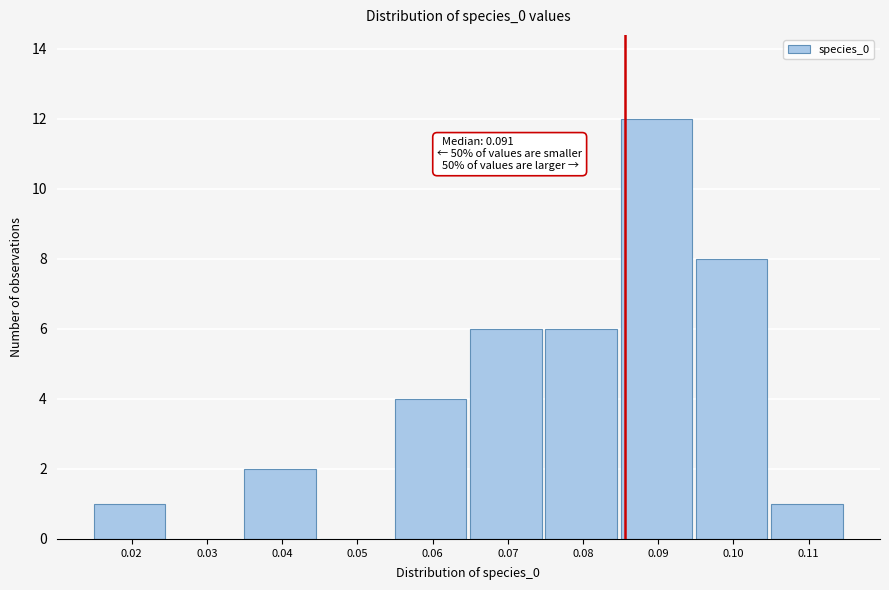

Reading right to left, list all the values displayed in this chart.

0.11=1	0.10=8	0.09=12	0.08=6	0.07=6	0.06=4	0.05=0	0.04=2	0.03=0	0.02=1